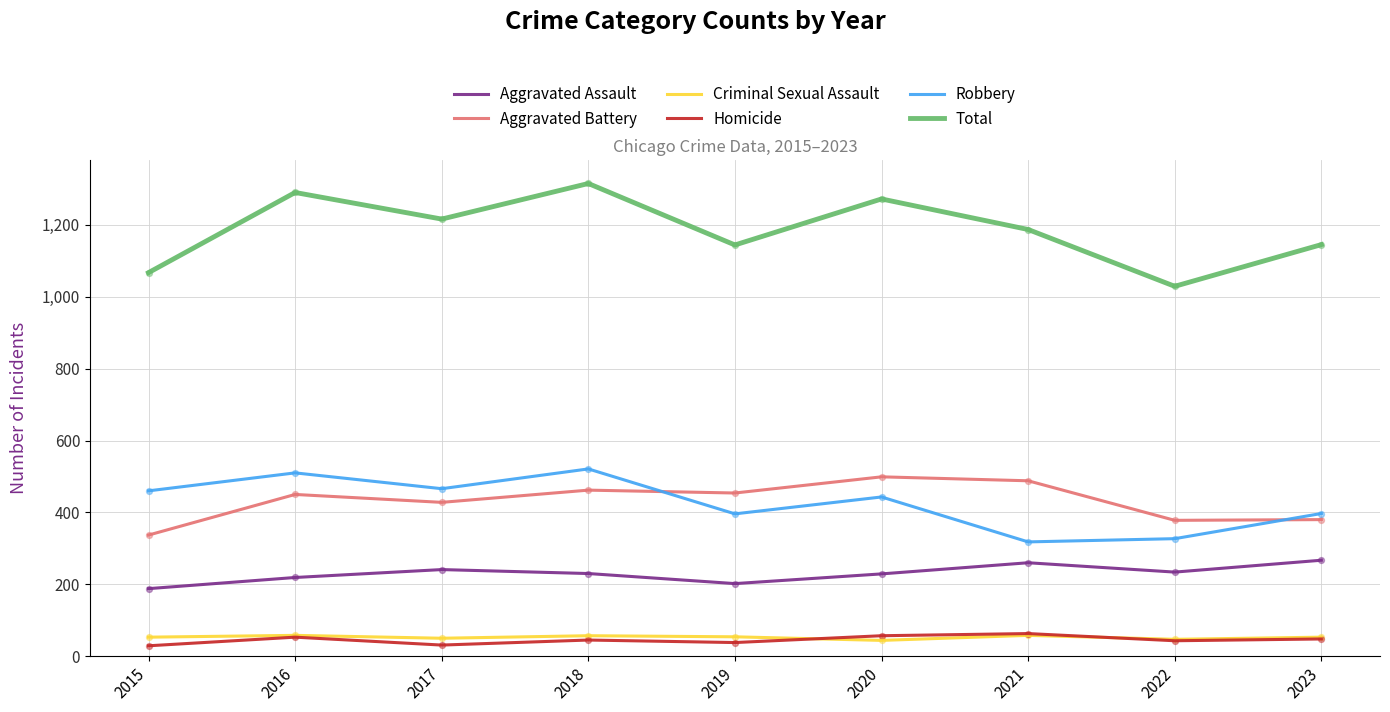

What is the total value across all series at 2021?

2374